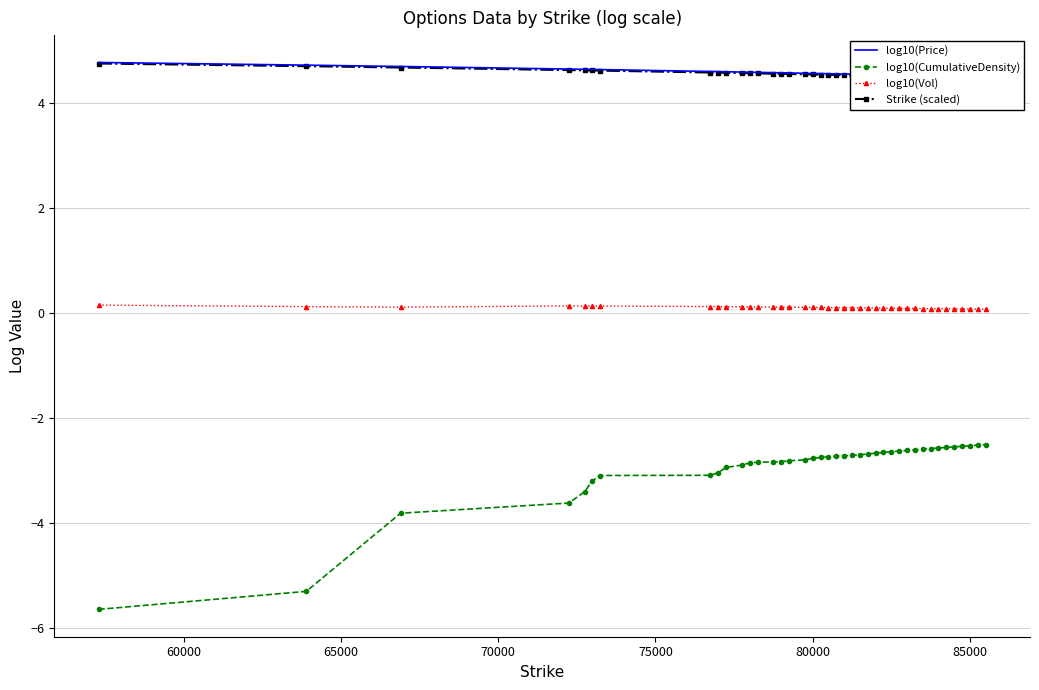

True or false: log10(Vol) and log10(CumulativeDensity) intersect in this chart.

False